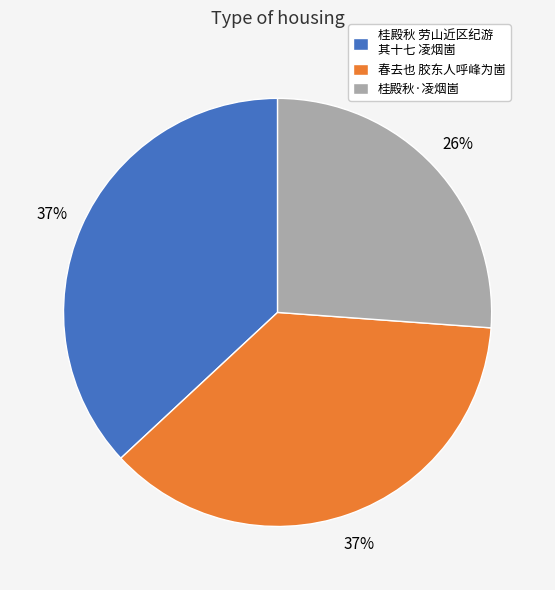

Which has a higher value, 桂殿秋 劳山近区纪游 其十七 凌烟崮 or 桂殿秋·凌烟崮?

桂殿秋 劳山近区纪游 其十七 凌烟崮